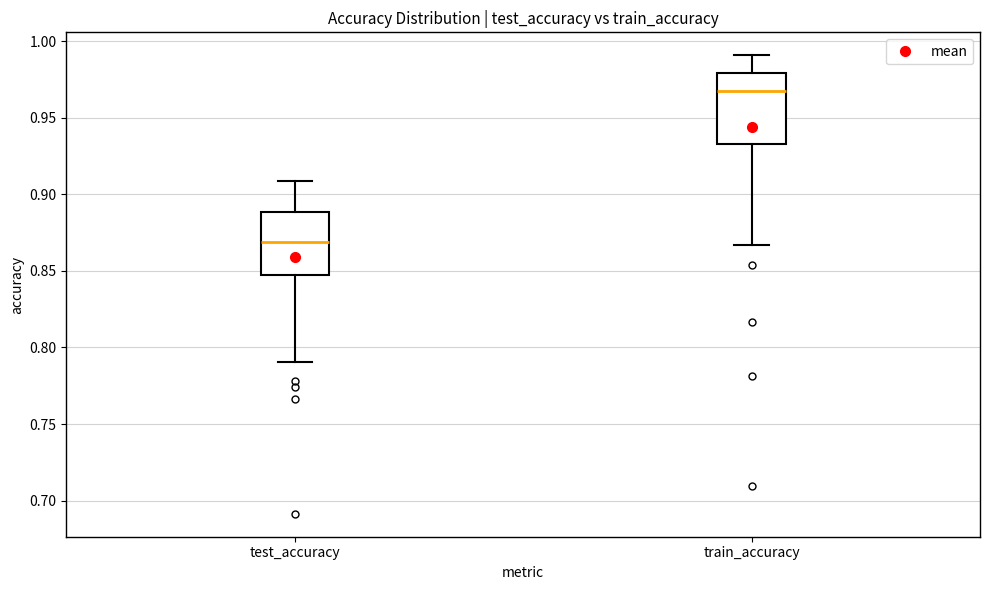

Which box has the highest median line?

train_accuracy